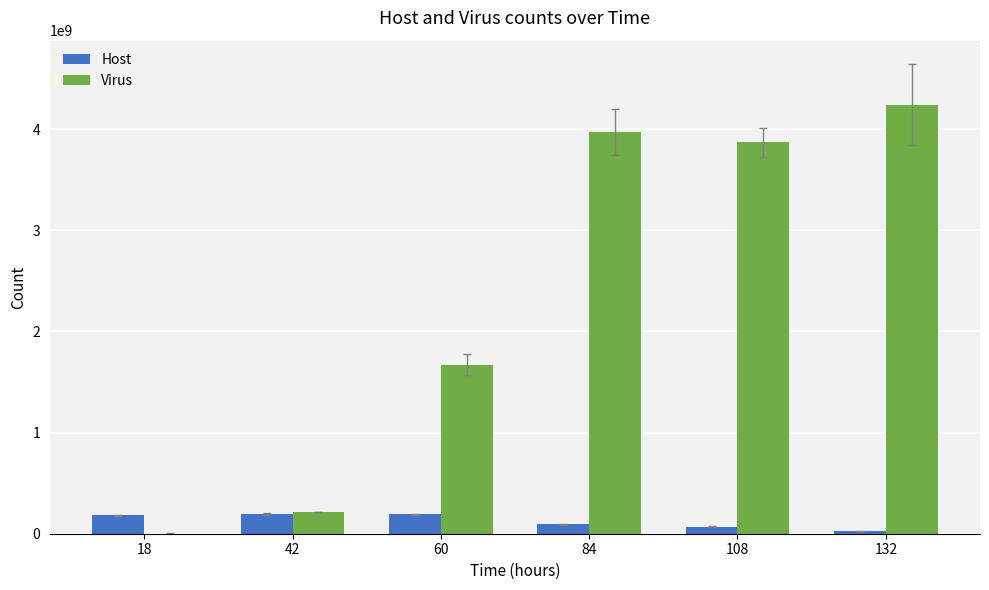

Where is Virus nearest to the value 2122191250?

60